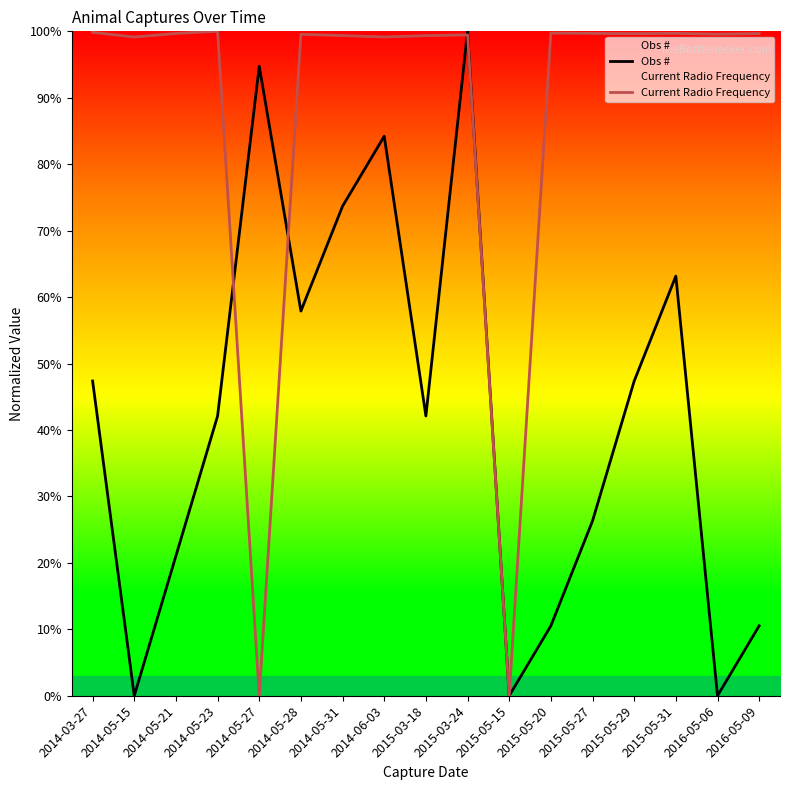

What is the label of the 2nd point from the right?

2016-05-06